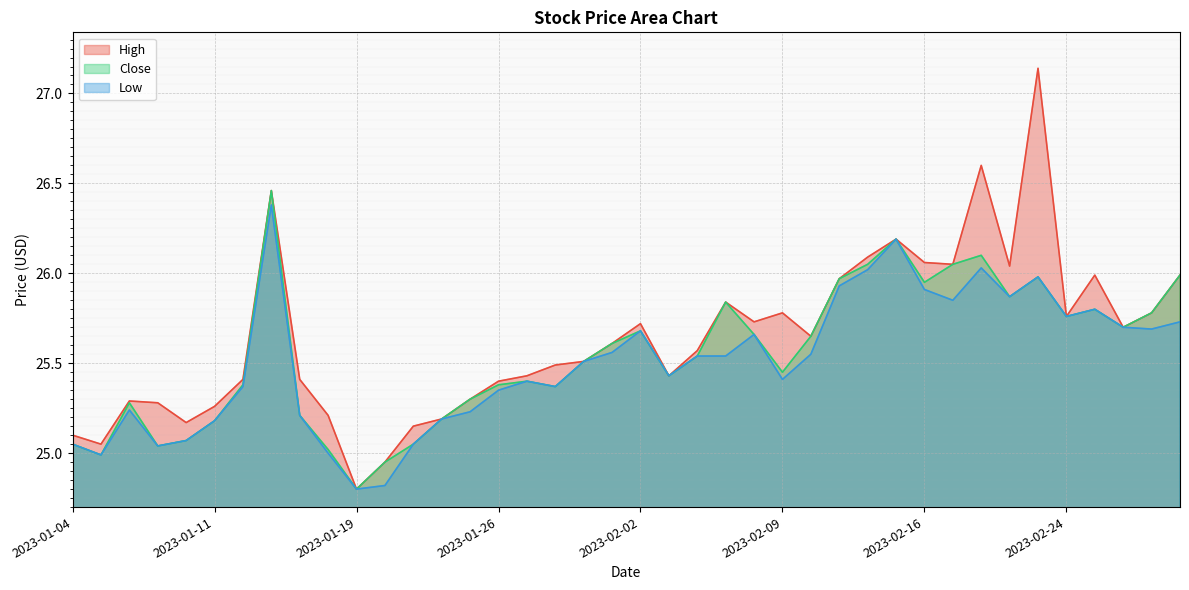

How many lines are shown in the chart?

3